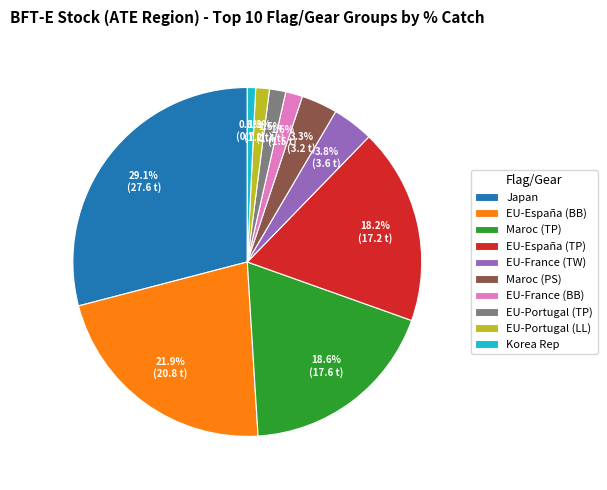

Combined, what portion of the pie is EU-España (TP) and EU-Portugal (TP)?

19.7%